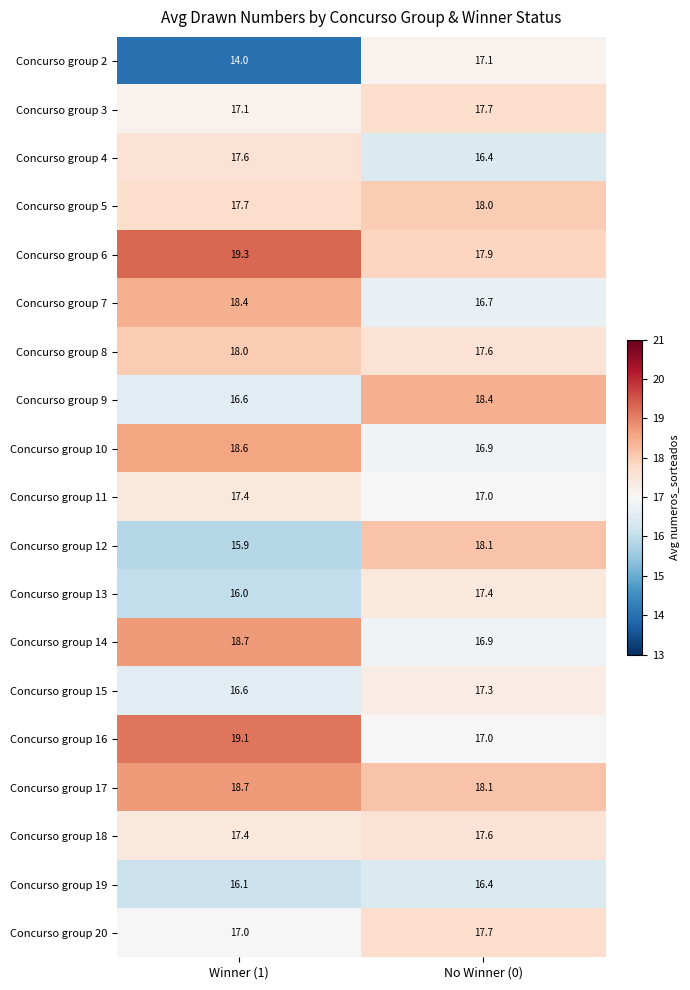

Rank the categories by Concurso group 7 value from lowest to highest.

No Winner (0), Winner (1)